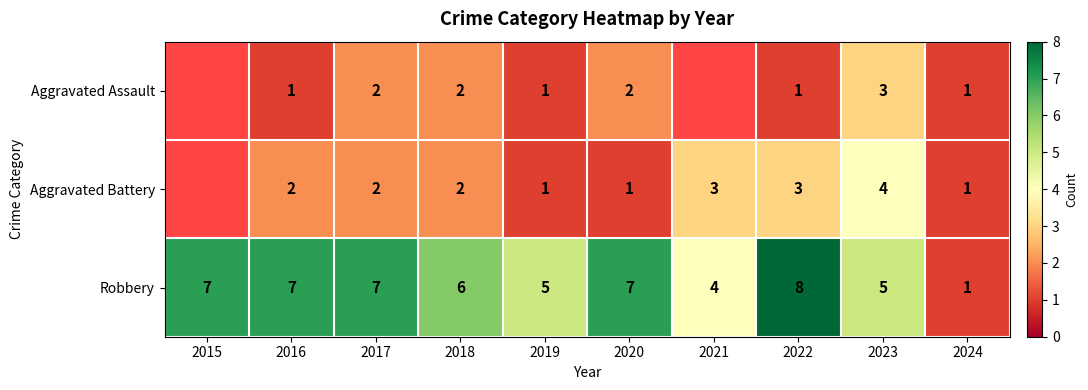

How many Robbery values are between 5 and 7?

7